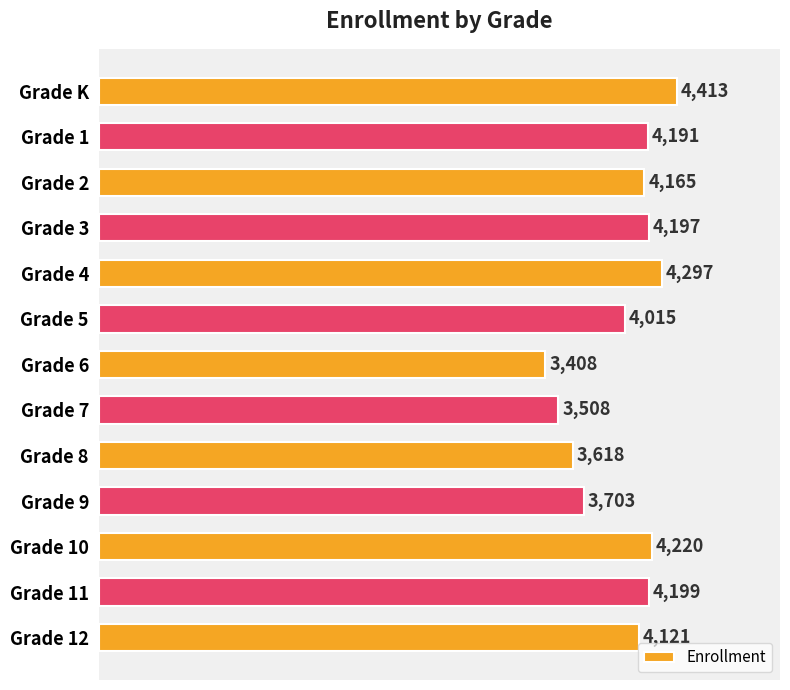

What is the label of the 4th bar from the top?

Grade 3